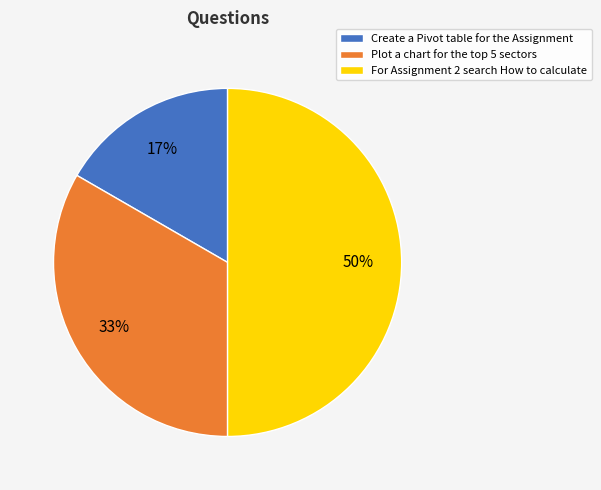

Do Create a Pivot table for the Assignment and For Assignment 2 search How to calculate together represent more than half of the pie?

Yes